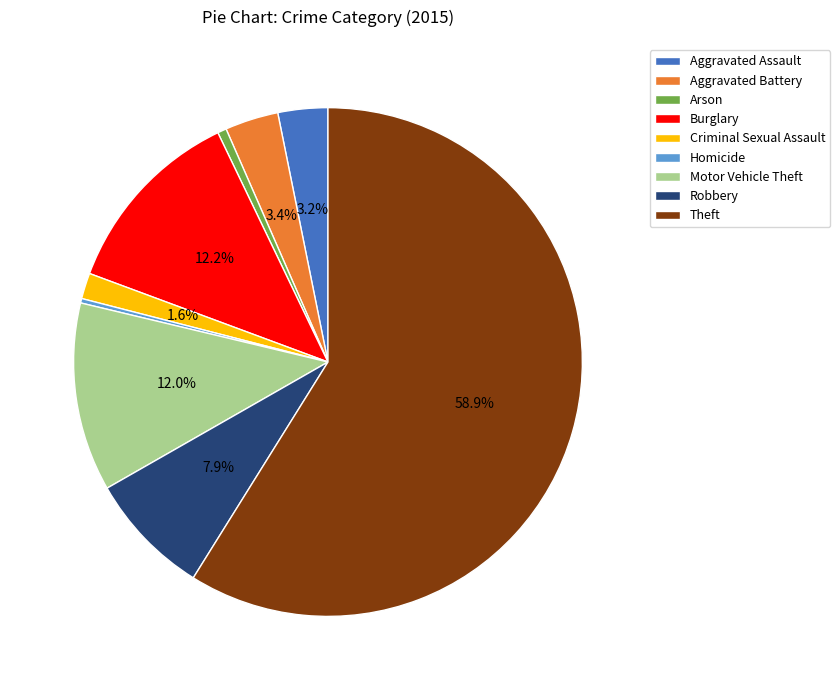

Between Aggravated Assault and Arson, which is larger?

Aggravated Assault